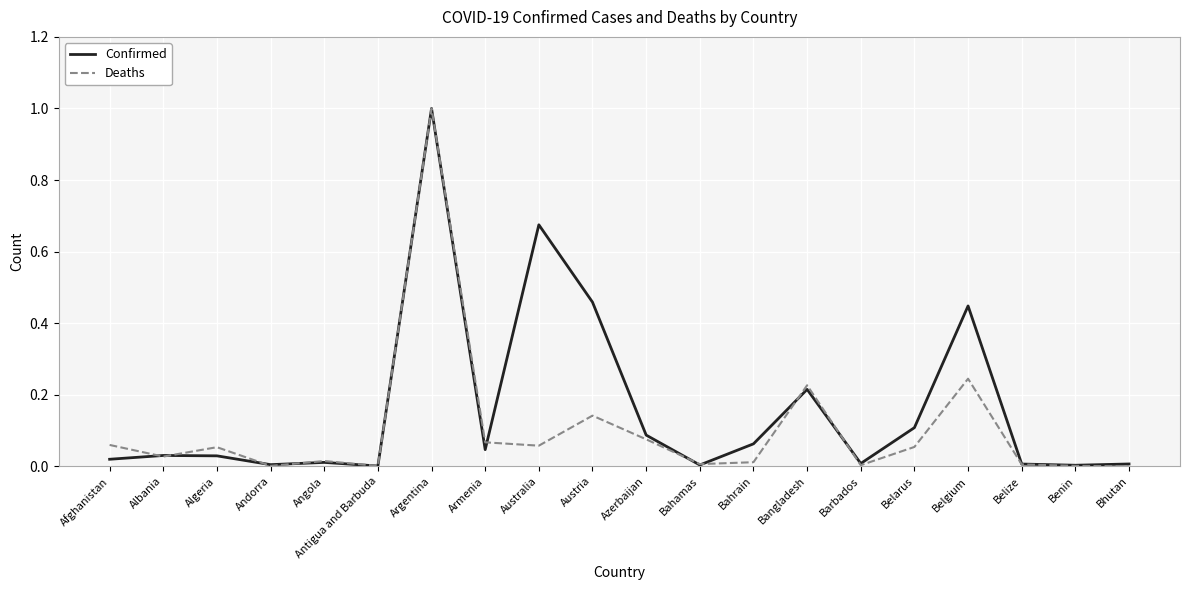

The Deaths series shows 1.0 at Argentina. True or false?

True